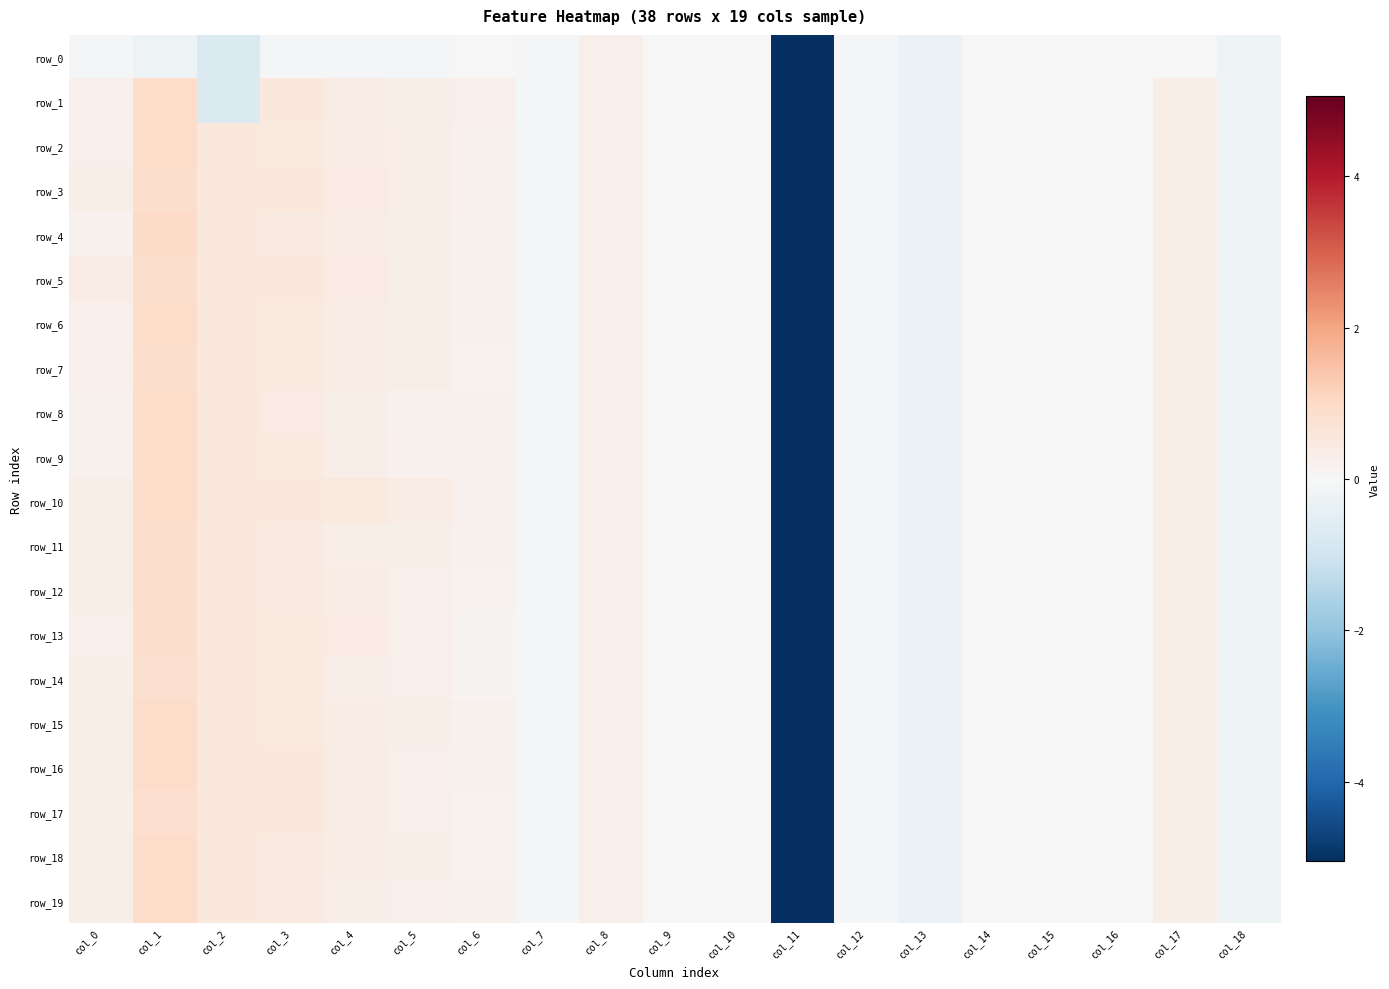

Rank the series at col_0 from highest to lowest value.

row_5, row_17, row_16, row_18, row_10, row_15, row_3, row_11, row_12, row_14, row_19, row_13, row_1, row_2, row_6, row_7, row_4, row_8, row_9, row_0